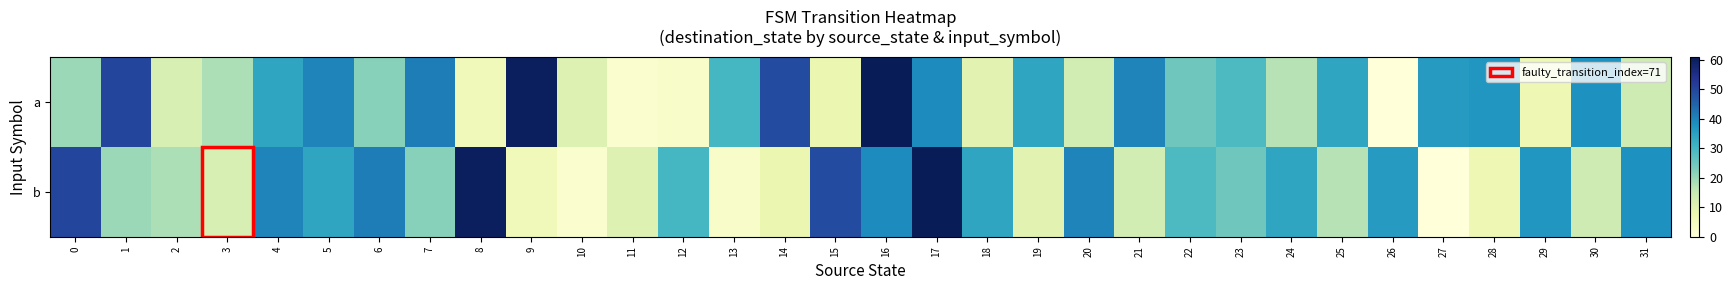

How many distinct data groups are displayed?

2